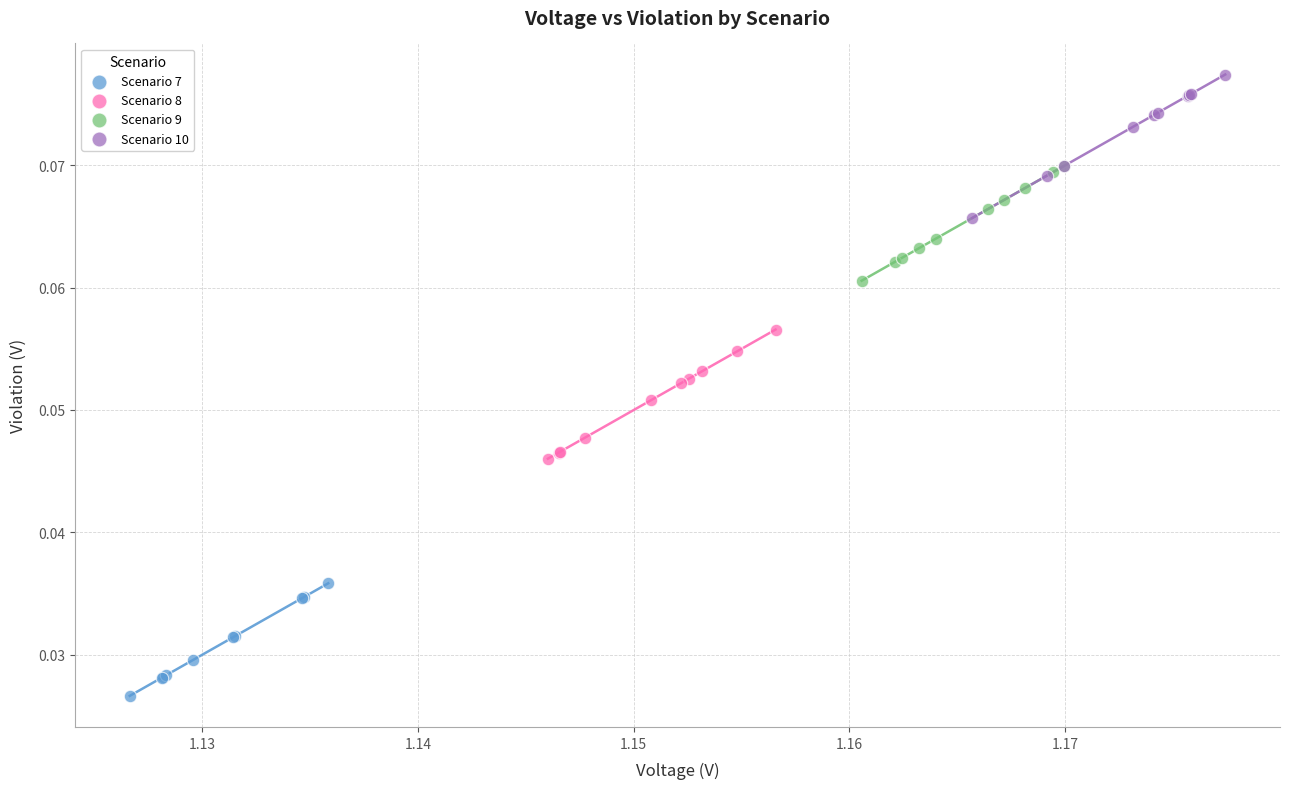

Which series reaches the maximum Y coordinate?

Scenario 10